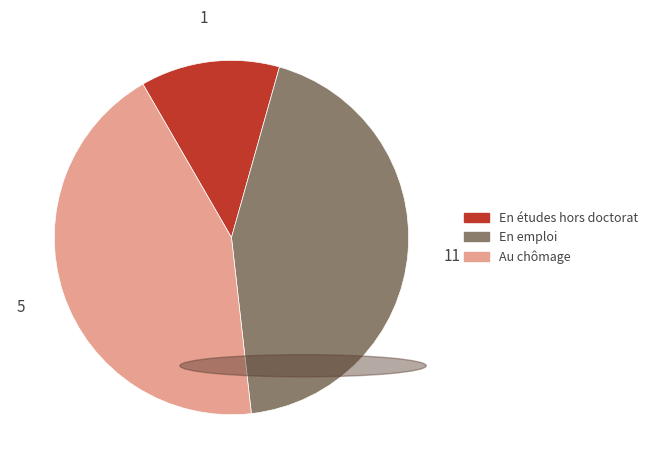

Is there any slice that represents more than half of the pie?

No